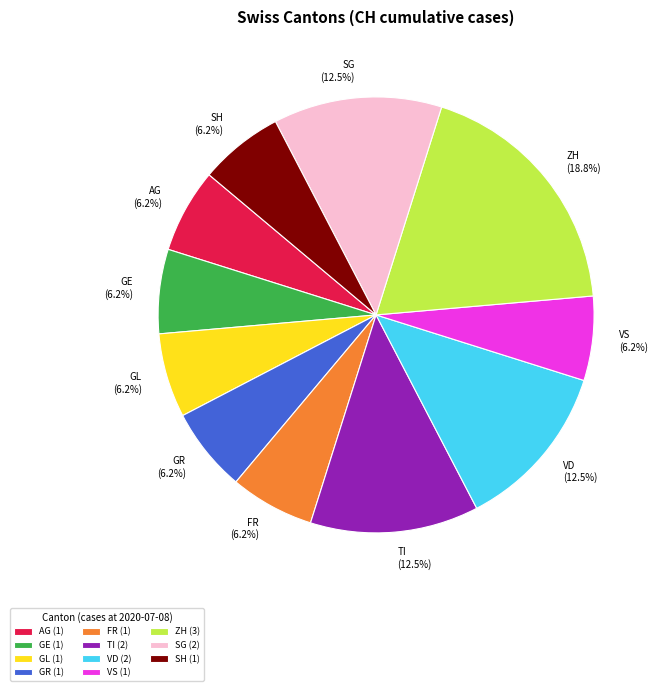

What is the ratio of the value at ZH to the value at AG?

3.0